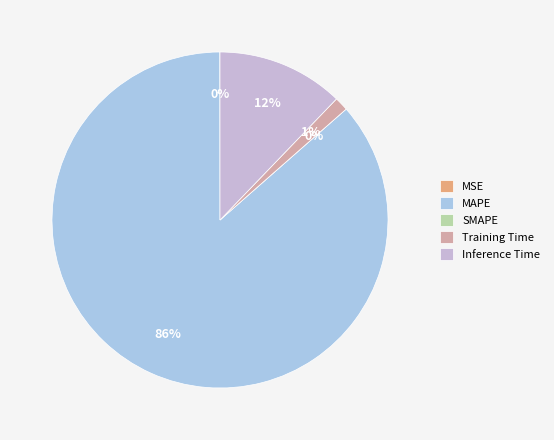

To the nearest percent, what is the difference between the Training Time and Inference Time slice percentages?

11%